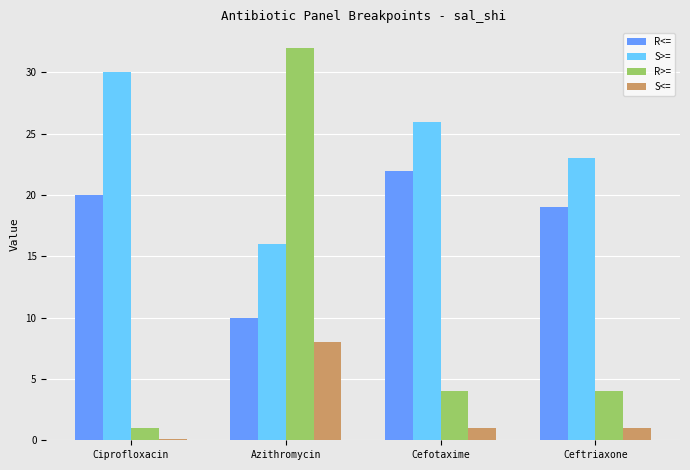

How many categories are shown in the chart?

4